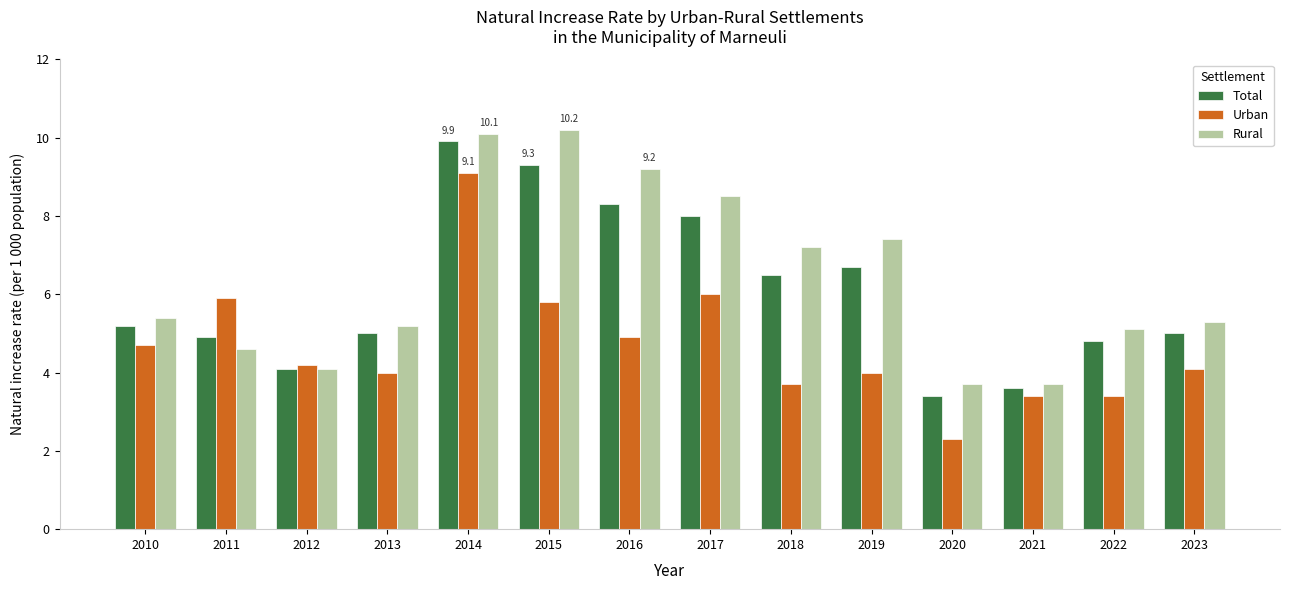

Which series has the widest spread of values?

Urban